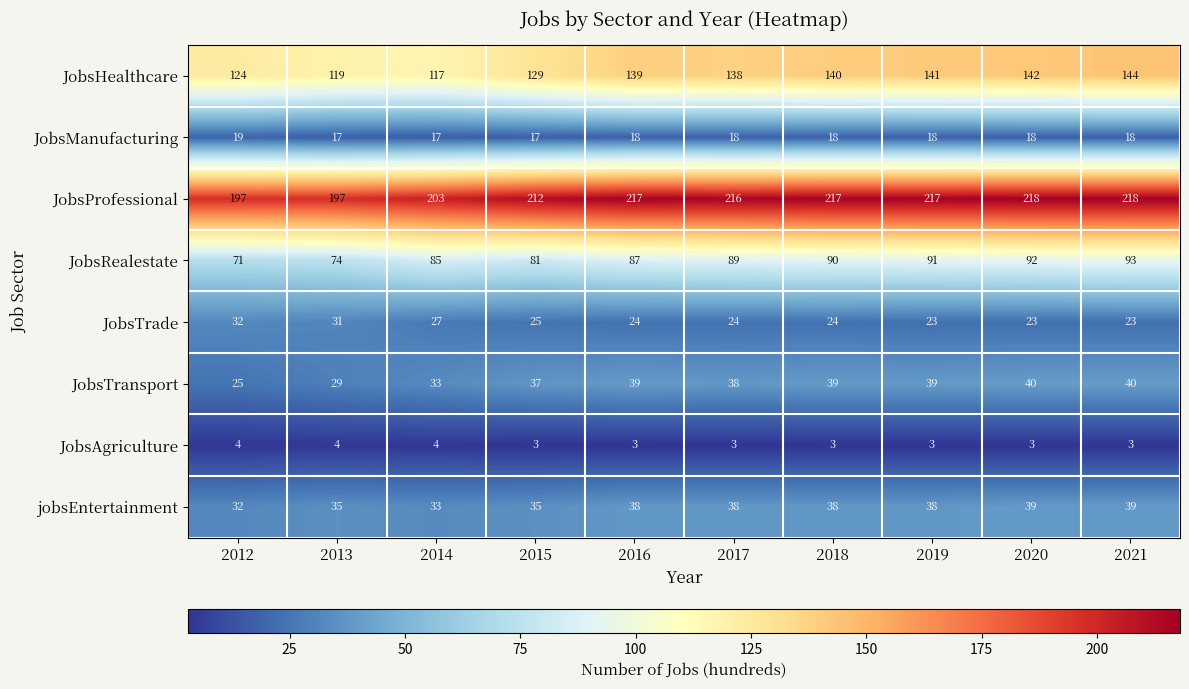

The value of JobsProfessional at 2017 is 62. True or false?

False